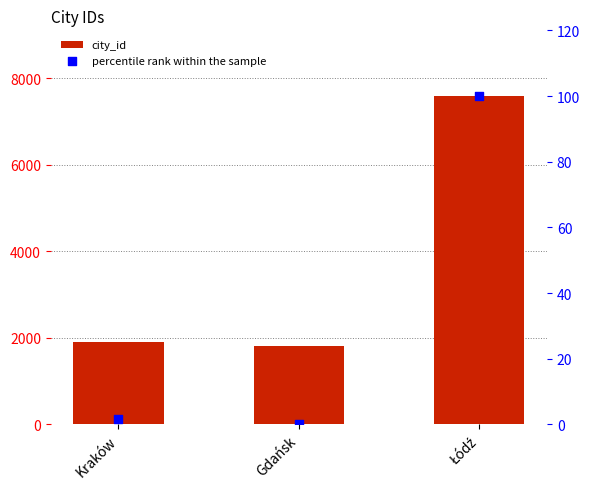

At which category is the sum across all series the highest?

Łódź